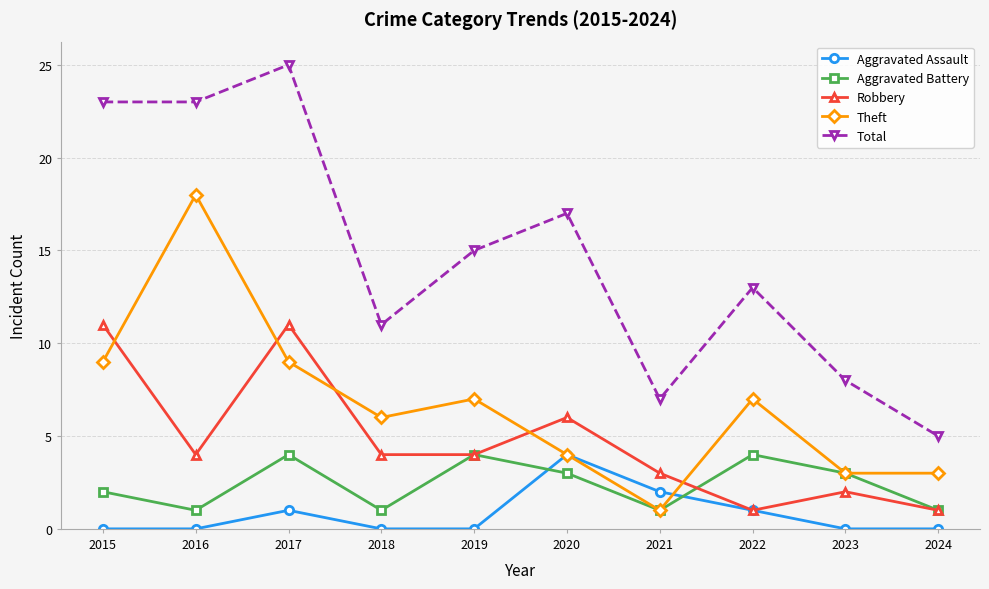

True or false: Total and Aggravated Assault intersect in this chart.

False